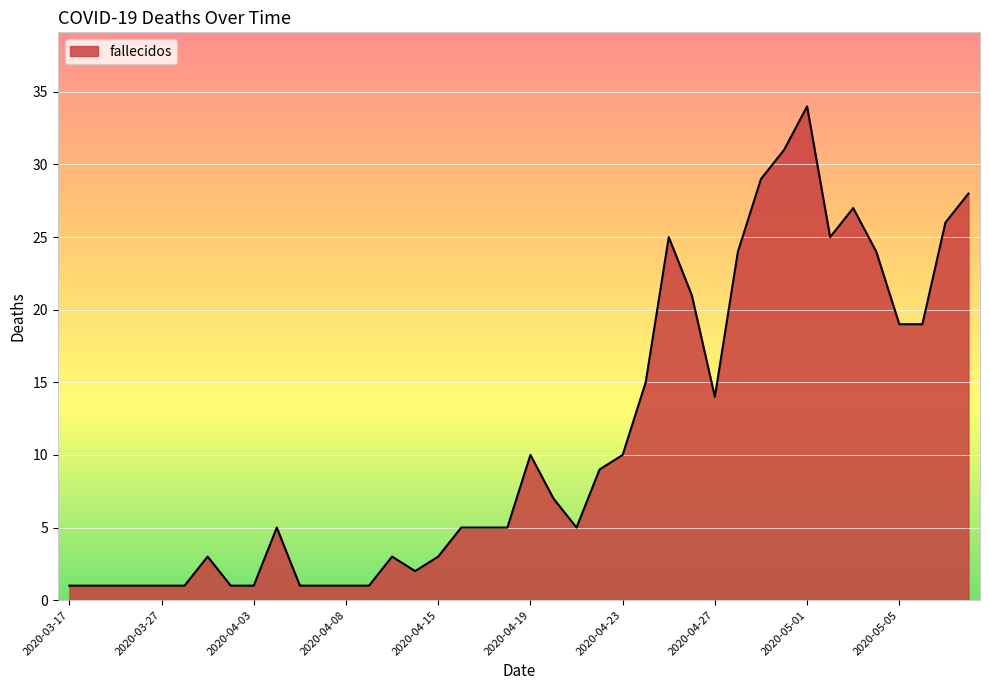

What is the difference between the maximum and minimum values?

33